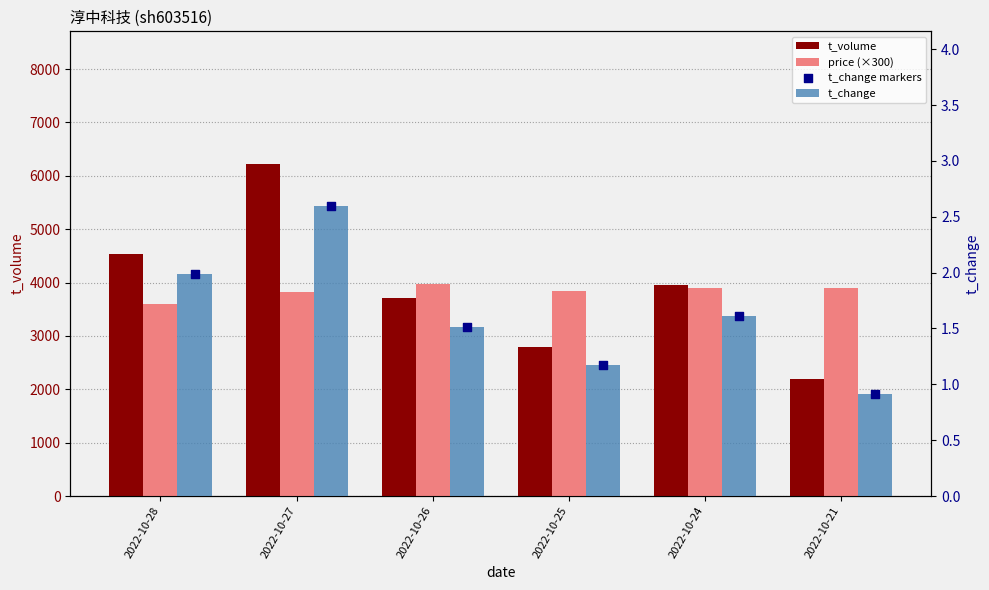

Which series has the widest spread of Y values?

t_volume